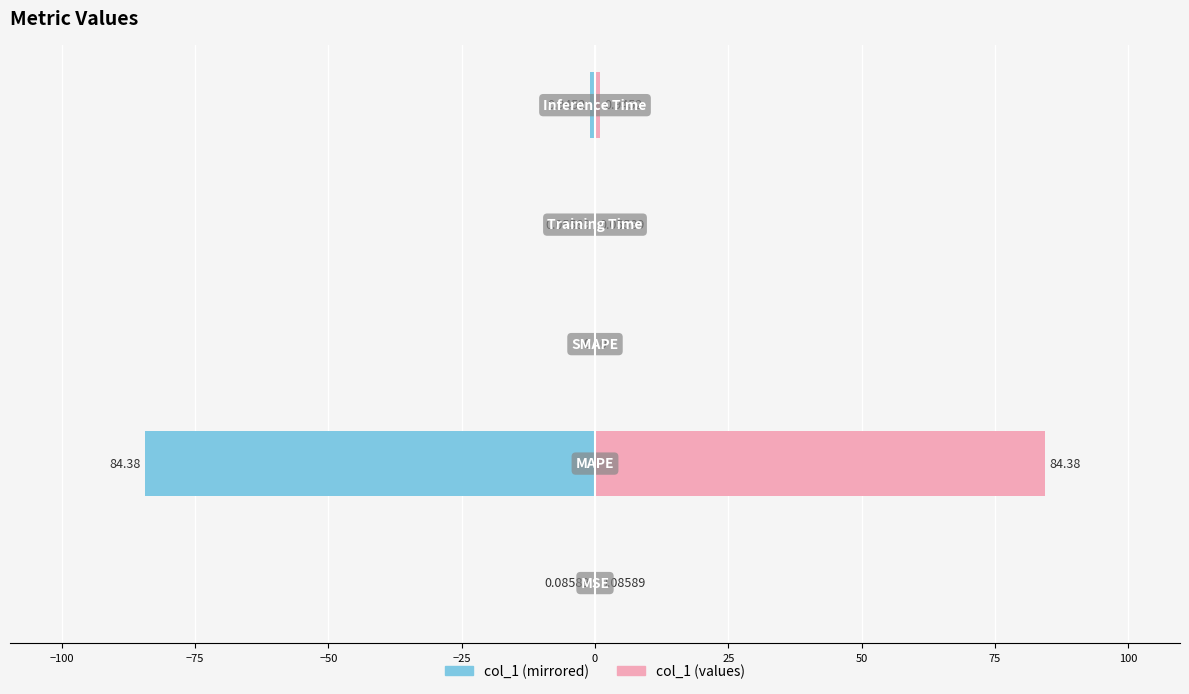

What is the average value of the col_1 (right) series?

17.1